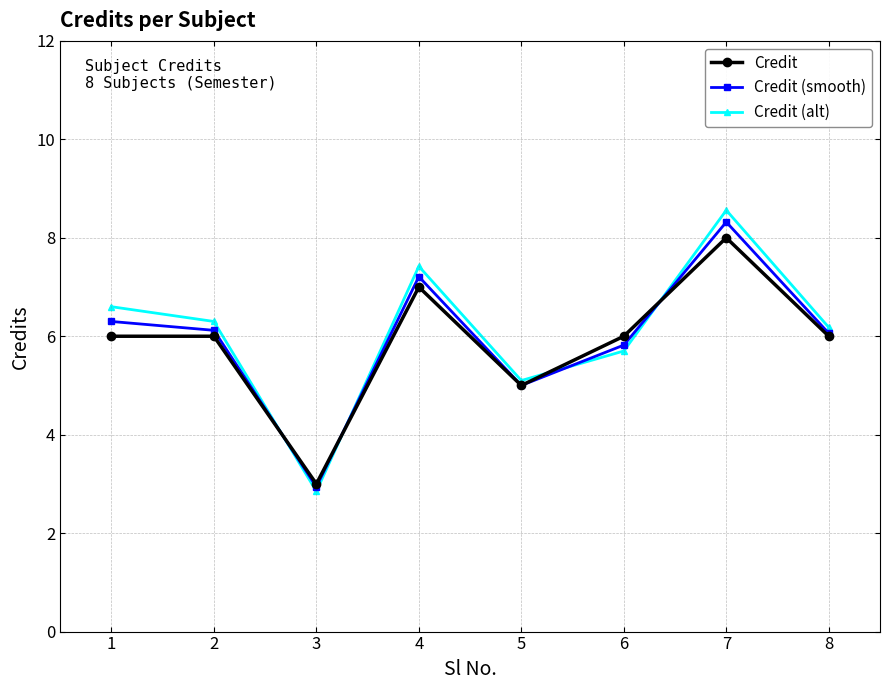

True or false: Credit (smooth) and Credit intersect in this chart.

True